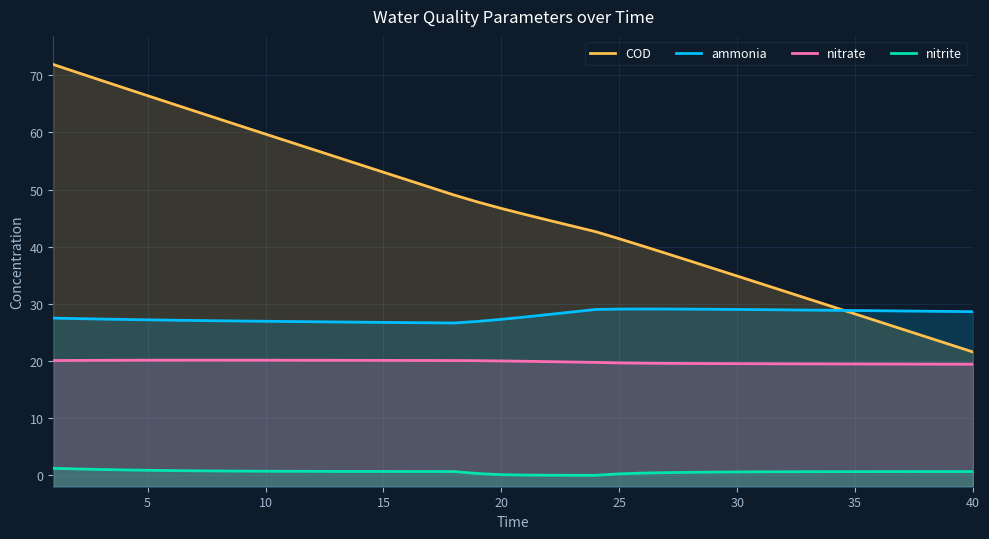

How many lines are shown in the chart?

4